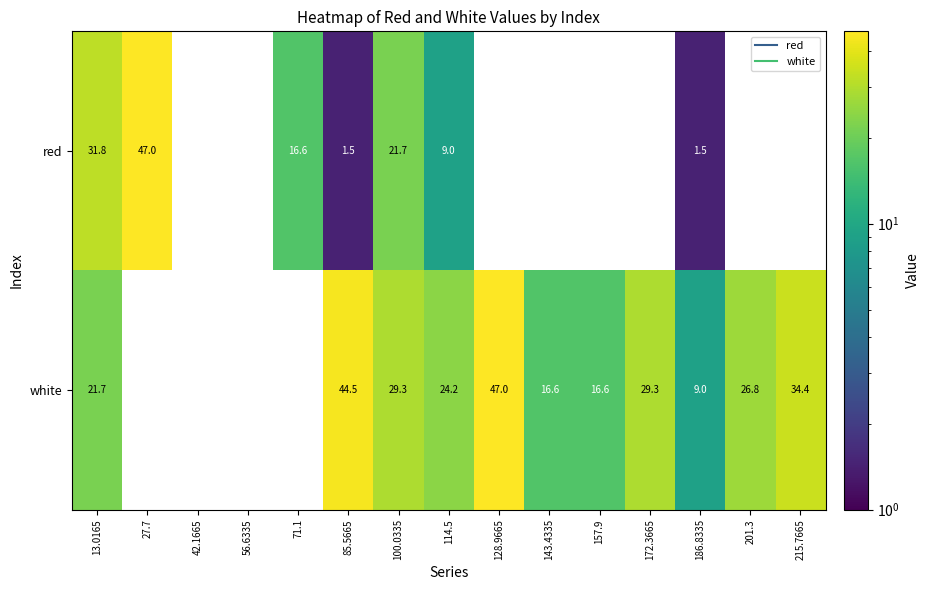

Where is white nearest to the value 23?

114.5